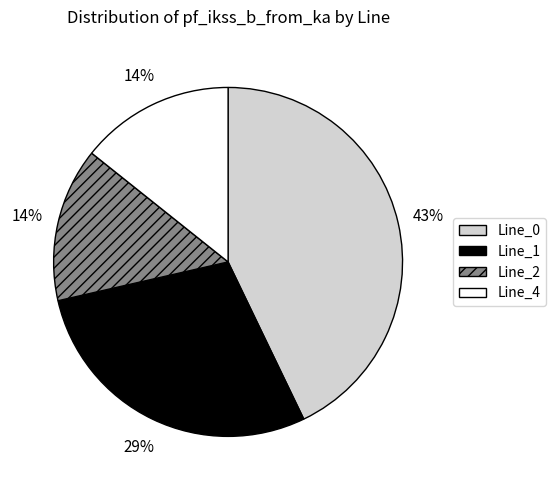

Which has a higher value, Line_1 or Line_2?

Line_1